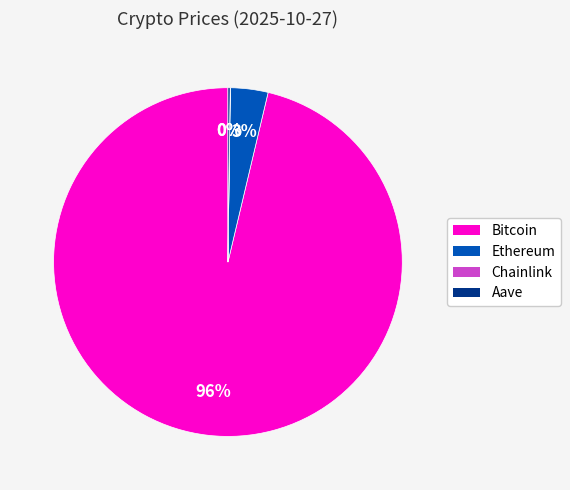

Which category has the biggest portion of the pie?

Bitcoin